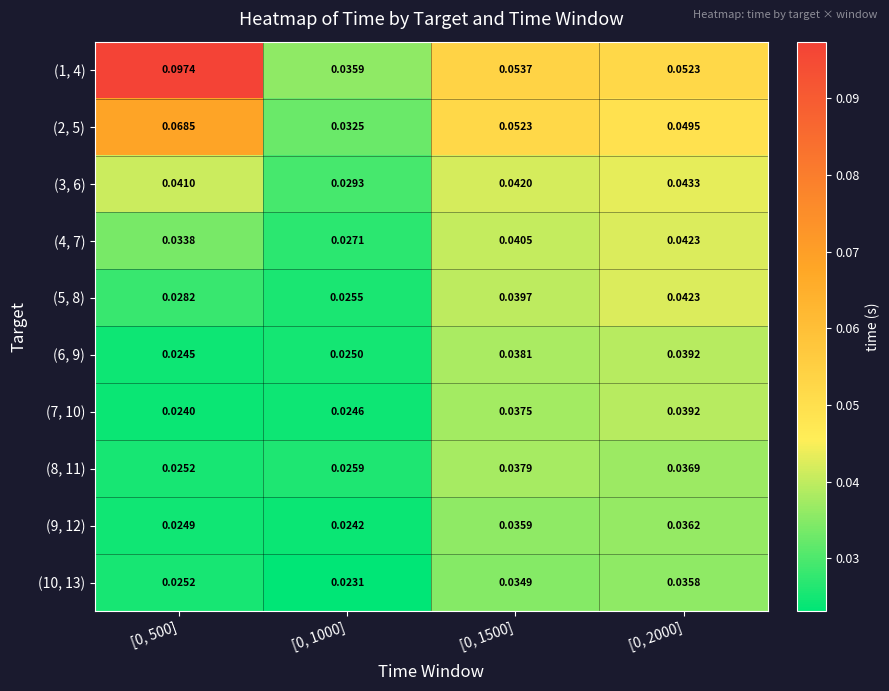

Is the value of (3, 6) at [0, 2000] greater than the value of (9, 12) at [0, 1000]?

Yes